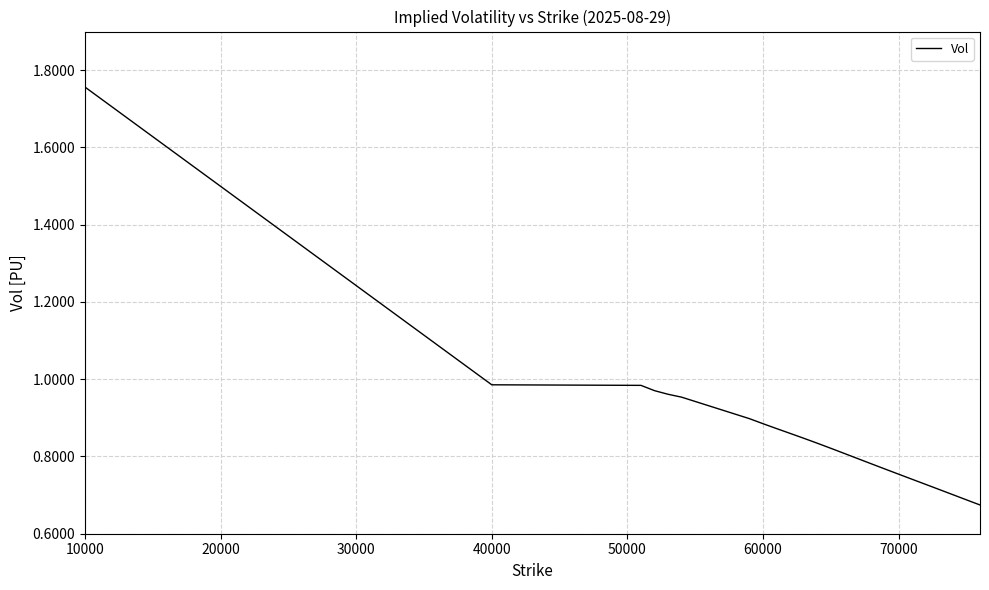

What is the difference between the maximum and minimum values?

1.1